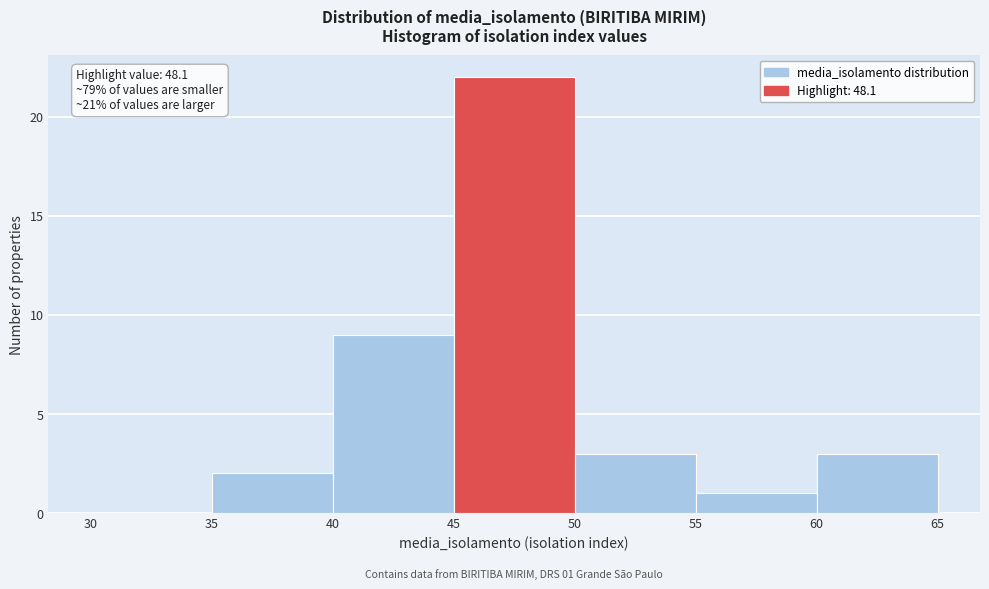

Over which range of the x-axis is the bar tallest?

45 to 50